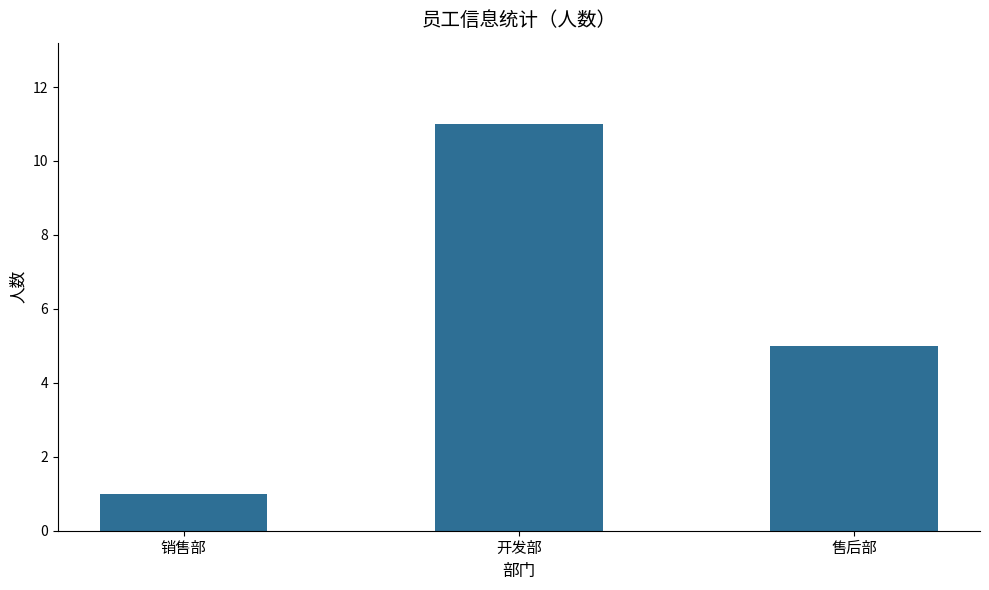

How many series are shown in this chart?

1